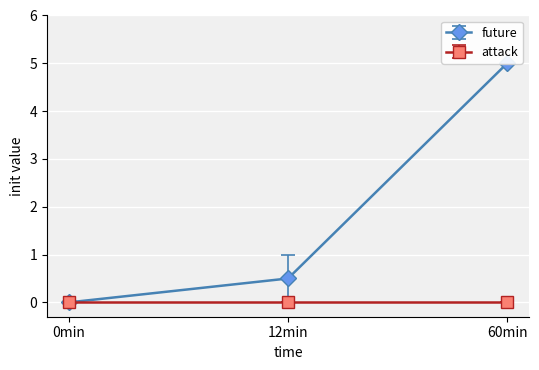

True or false: attack has more than 0 interior local peaks.

False